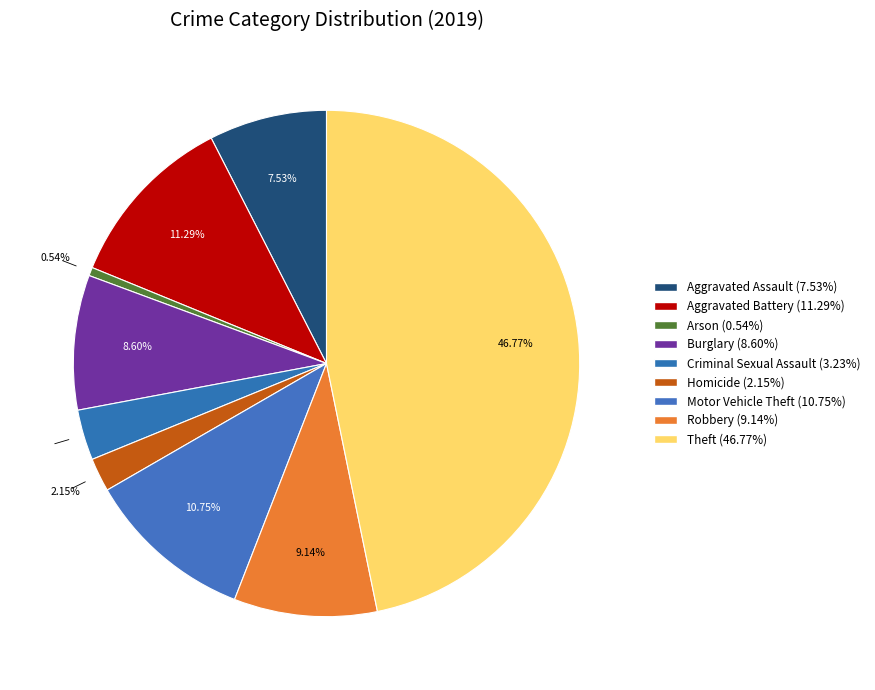

To the nearest percent, what is the average slice percentage?

11%